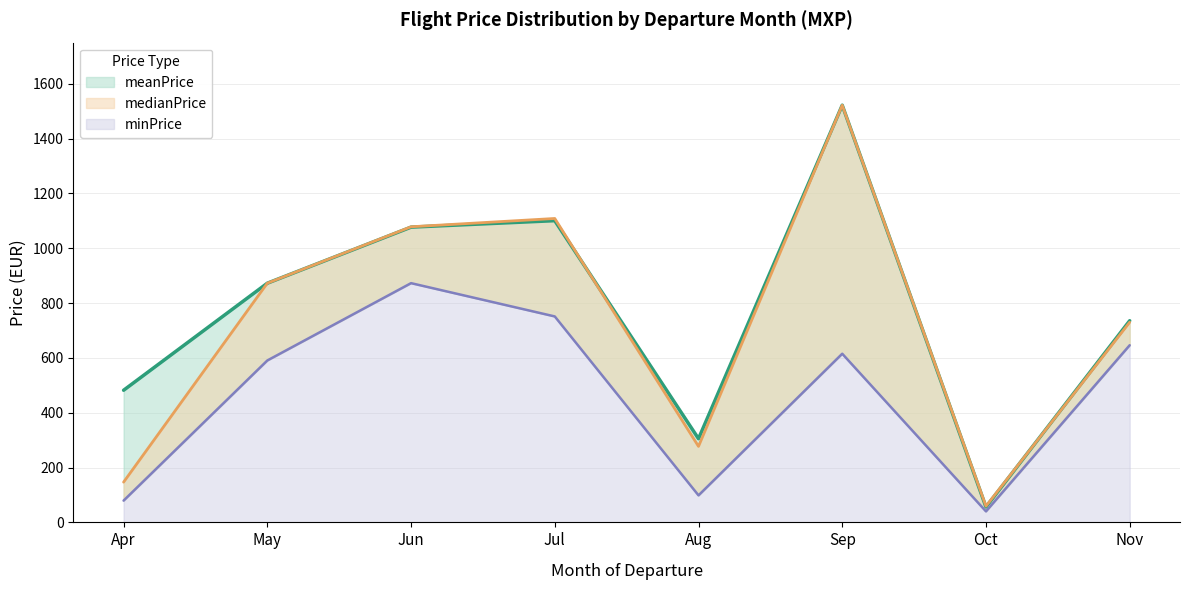

Reading left to right, transcribe all the data shown in this chart.

meanPrice: 481.9	872.4	1076.8	1100.5	305.2	1521.6	56.2	735.6
medianPrice: 146.8	872.4	1078.2	1108.5	277.2	1521.6	59.2	730.0
minPrice: 79.4	590.5	872.6	751.2	98.6	615.2	40.2	646.2